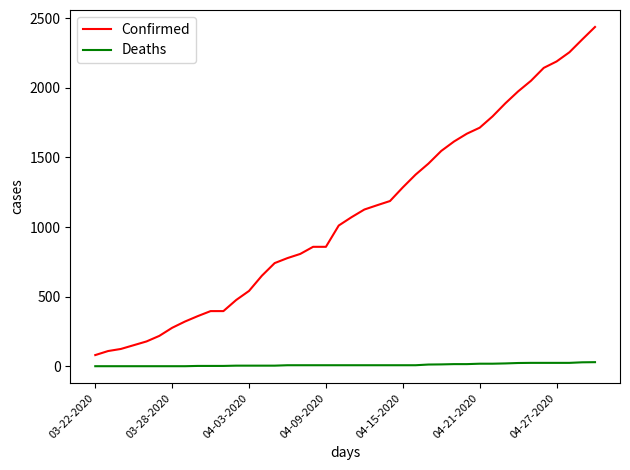

What is the greatest value displayed?

2438